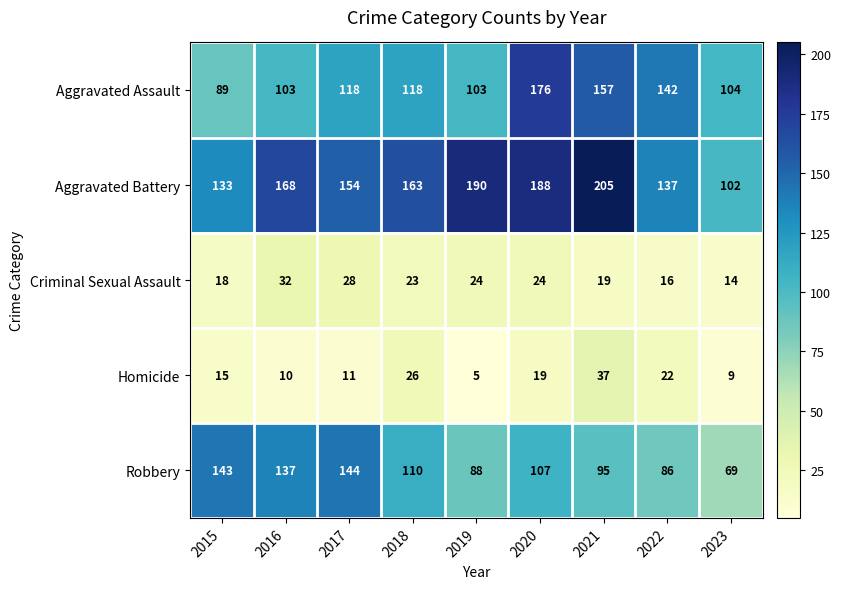

List the series in order of their peak value, highest first.

Aggravated Battery, Aggravated Assault, Robbery, Homicide, Criminal Sexual Assault